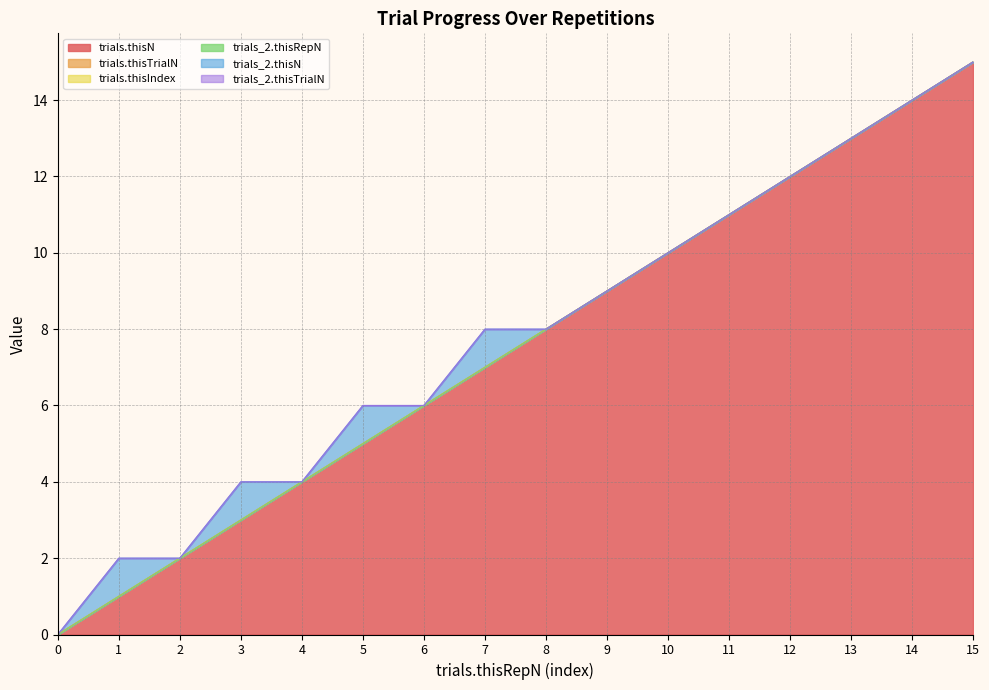

True or false: trials_2.thisRepN and trials.thisIndex intersect in this chart.

False